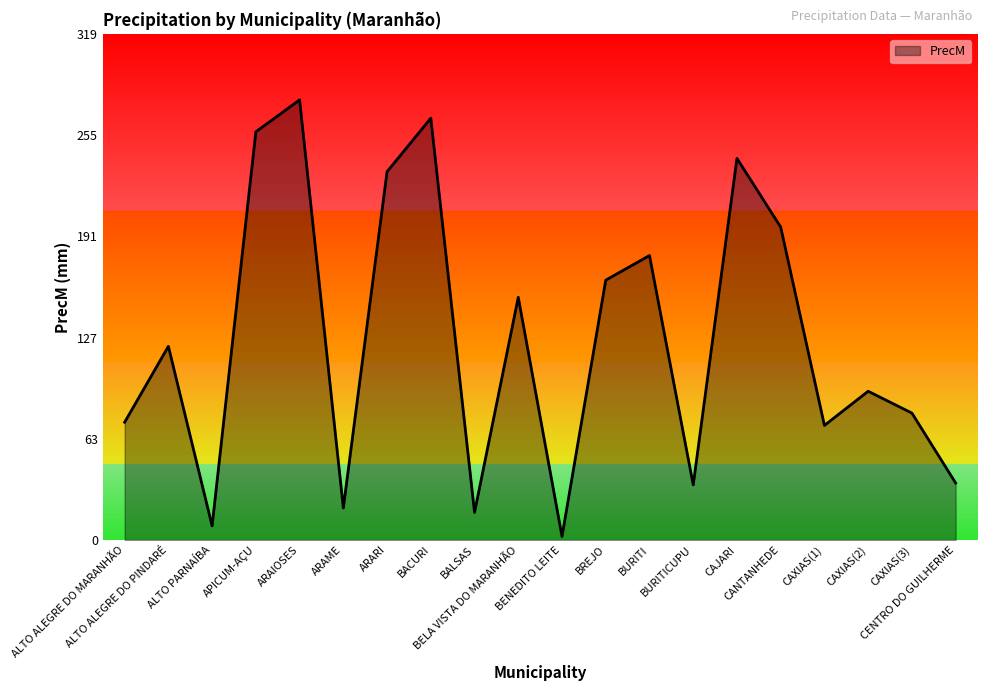

What is the ratio of the value at BREJO to the value at ARARI?

0.7